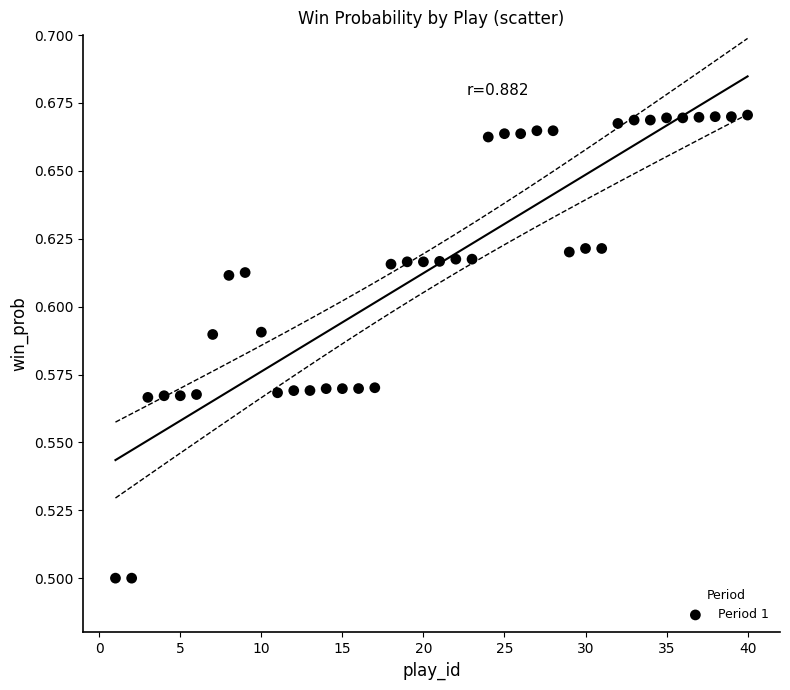

What is the range of X values (max minus min)?

39.0